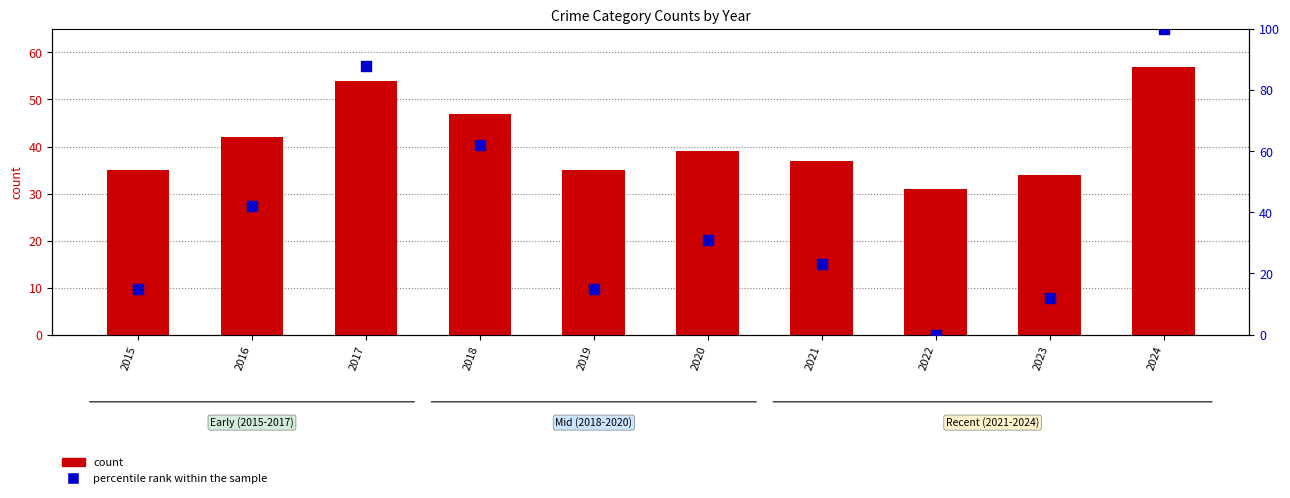

Which series reaches the minimum Y coordinate?

percentile rank within the sample